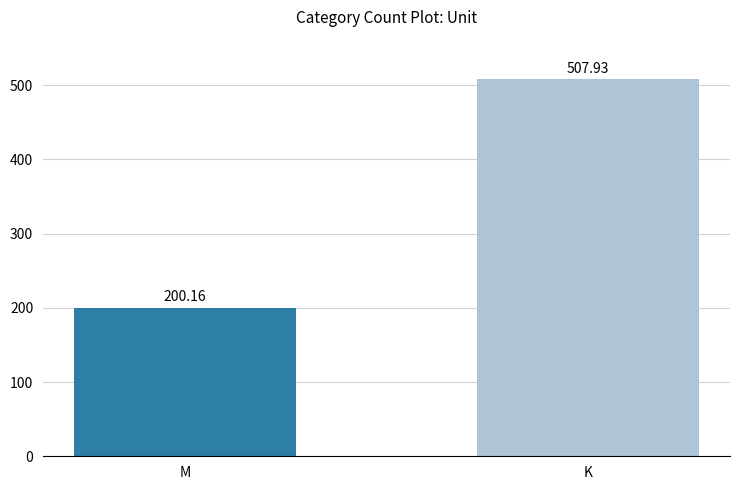

How many bars are there in total?

2